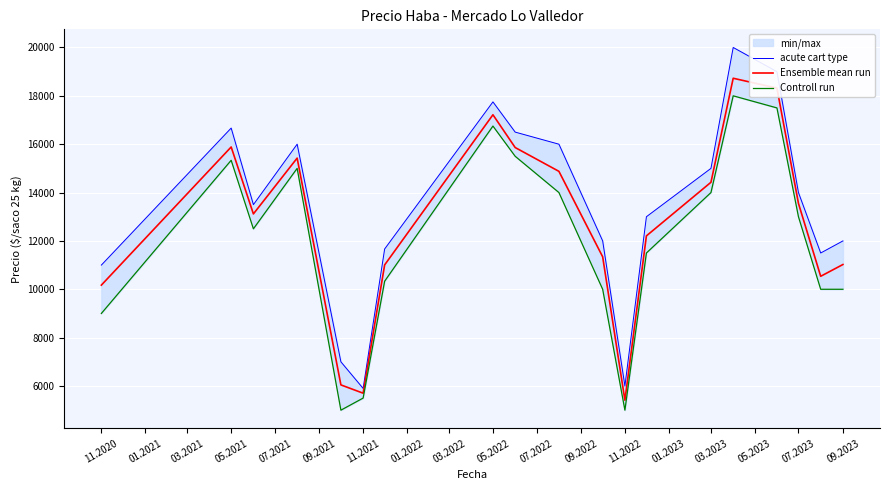

Rank the series by their average value, from highest to lowest.

acute cart type, Ensemble mean run, Controll run